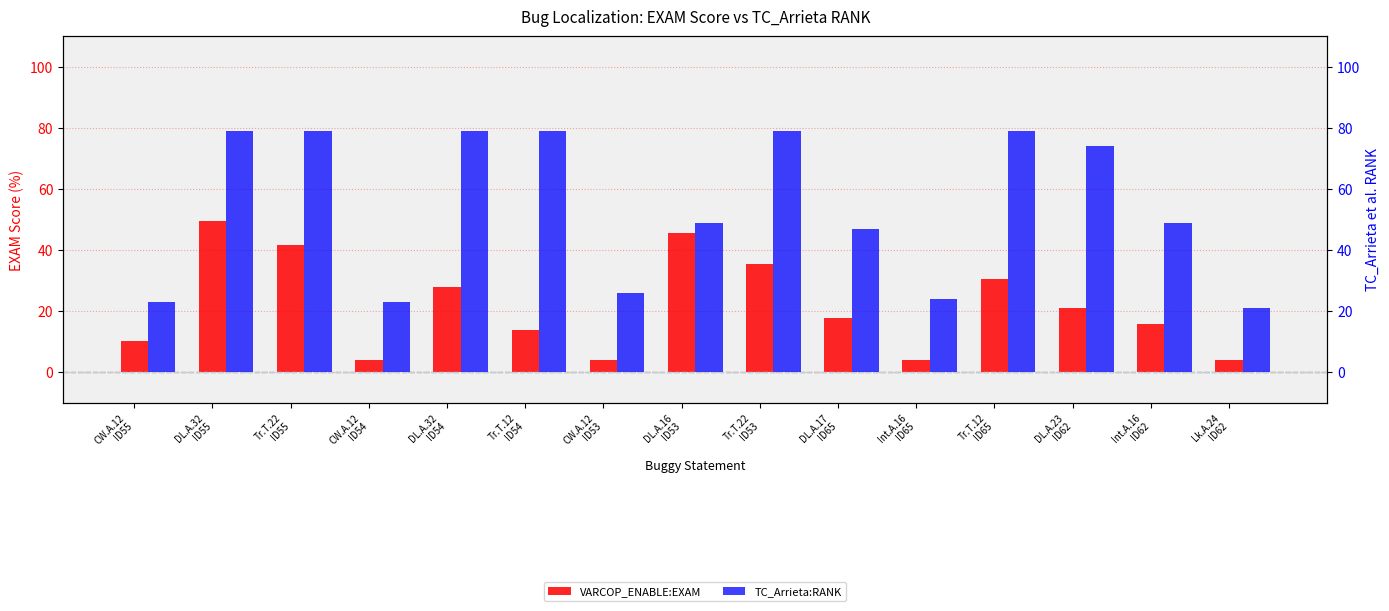

Reading left to right, list all the values displayed in this chart.

VARCOP_ENABLE:EXAM: CW.A.12
ID55=10.1	DL.A.32
ID55=49.4	Tr.T.22
ID55=41.8	CW.A.12
ID54=3.8	DL.A.32
ID54=27.8	Tr.T.12
ID54=13.9	CW.A.12
ID53=3.8	DL.A.16
ID53=45.6	Tr.T.22
ID53=35.4	DL.A.17
ID65=17.7	Int.A.16
ID65=3.8	Tr.T.12
ID65=30.4	DL.A.23
ID62=21.1	Int.A.16
ID62=15.8	Lk.A.24
ID62=3.9
TC_Arrieta:RANK: CW.A.12
ID55=23.0	DL.A.32
ID55=79.0	Tr.T.22
ID55=79.0	CW.A.12
ID54=23.0	DL.A.32
ID54=79.0	Tr.T.12
ID54=79.0	CW.A.12
ID53=26.0	DL.A.16
ID53=49.0	Tr.T.22
ID53=79.0	DL.A.17
ID65=47.0	Int.A.16
ID65=24.0	Tr.T.12
ID65=79.0	DL.A.23
ID62=74.0	Int.A.16
ID62=49.0	Lk.A.24
ID62=21.0